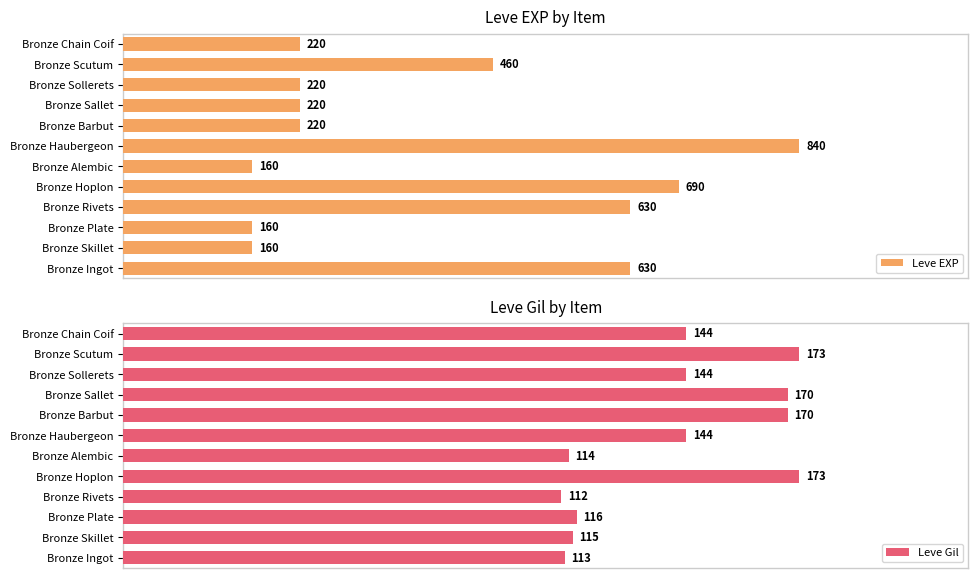

What is the difference between the maximum and second lowest values in the Leve Gil series?

60